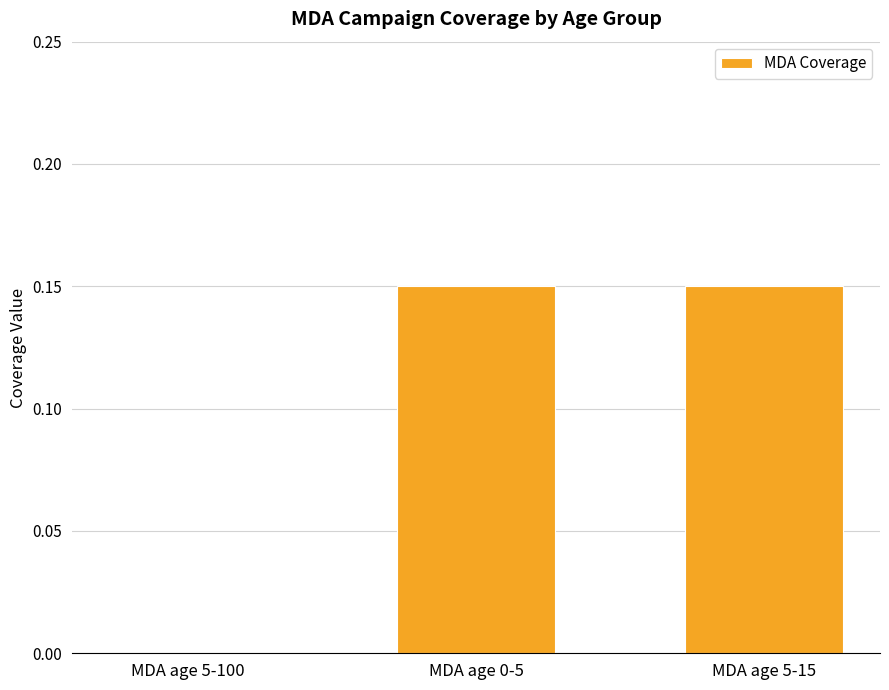

Does the chart contain stacked bars?

No